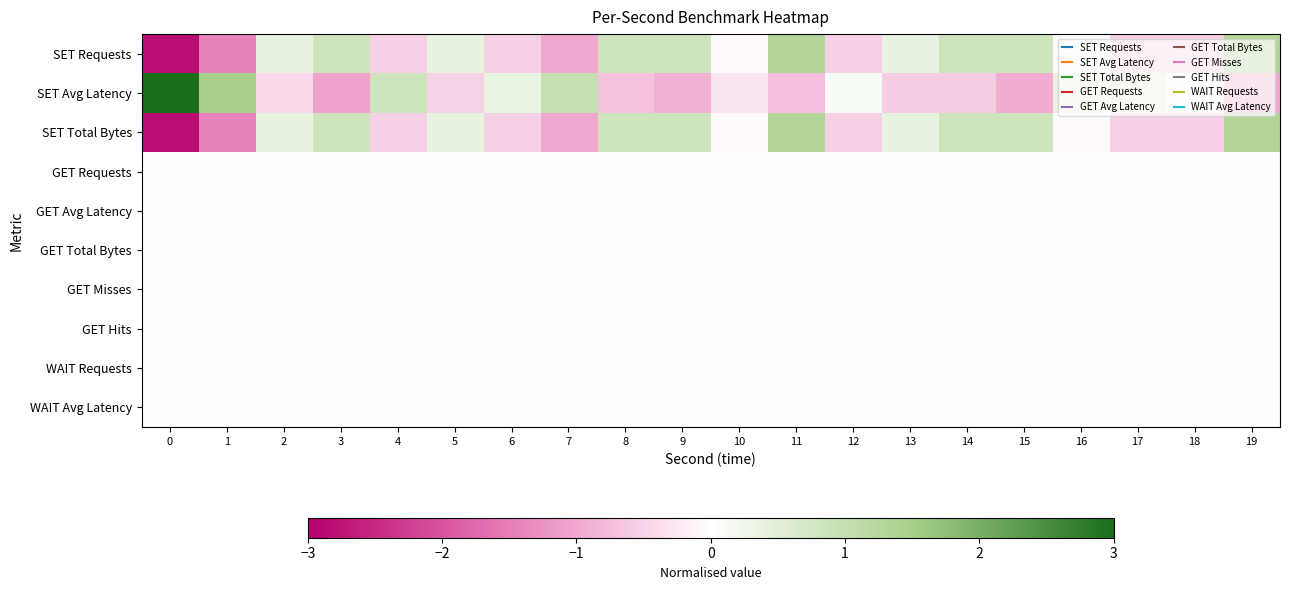

Which series has the largest total across all categories?

SET Requests